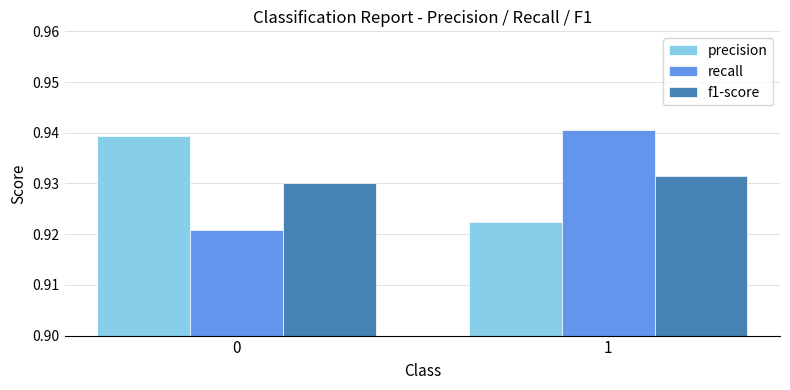

Which series has the widest spread of values?

recall